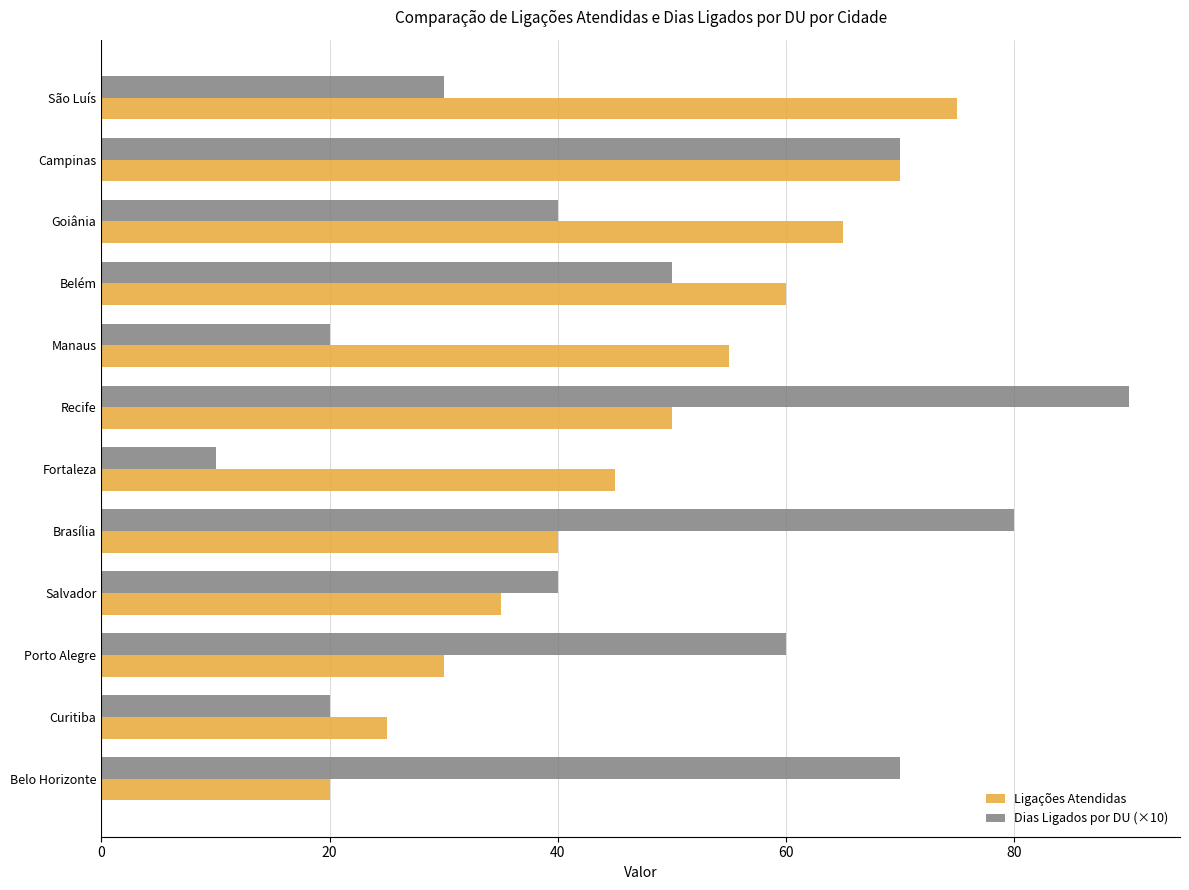

Is it true that Ligações Atendidas equals 115 at Goiânia?

False